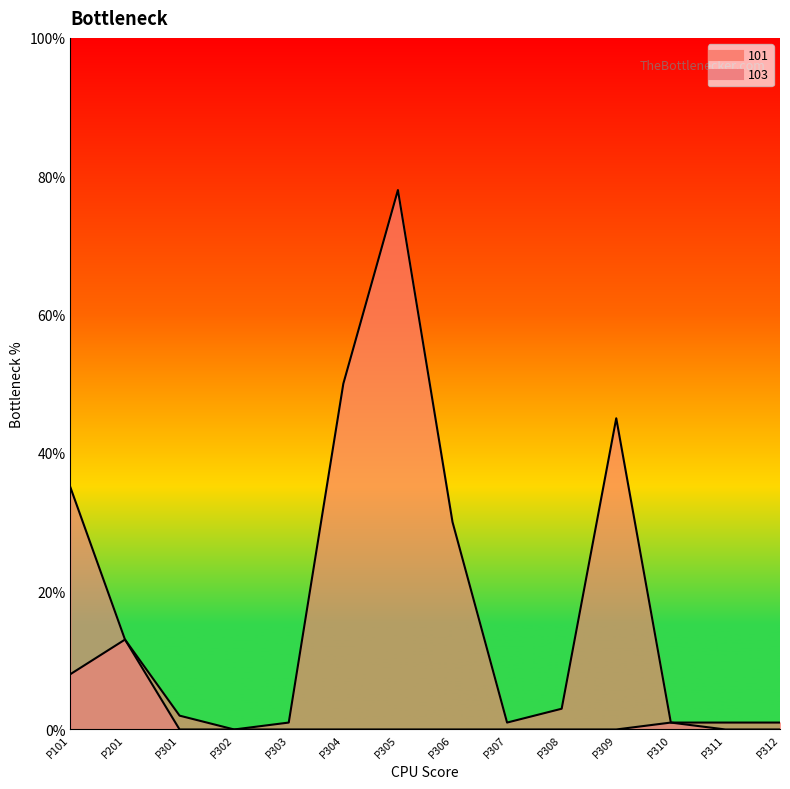

True or false: 101 and 103 intersect in this chart.

False